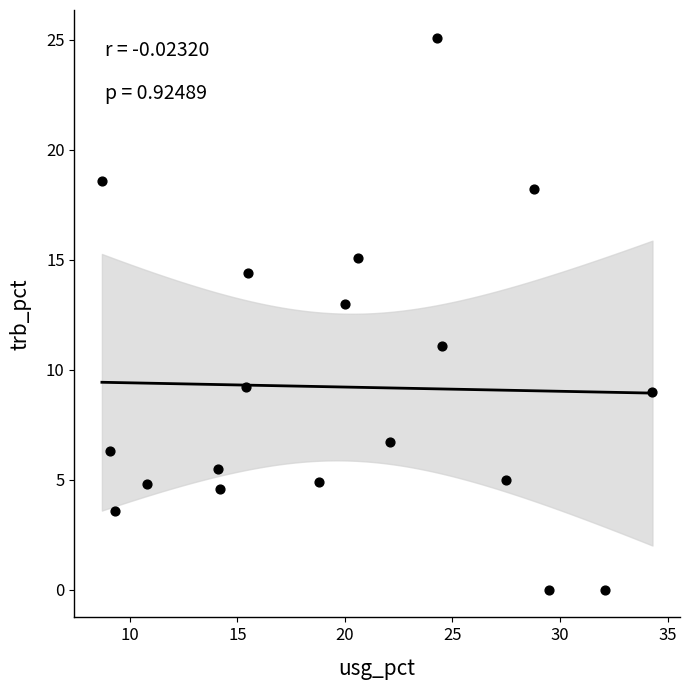

What is the range of X values (max minus min)?

25.6